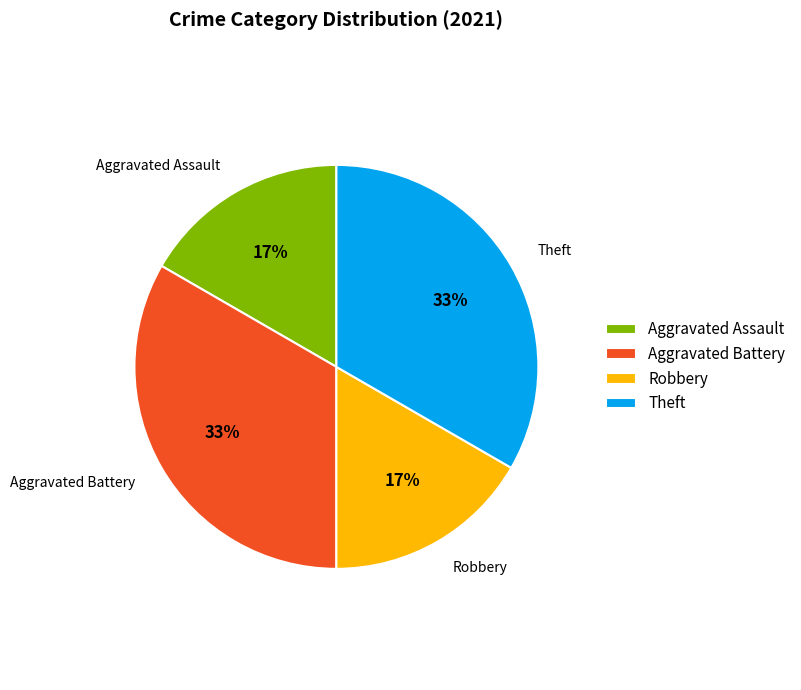

True or false: Aggravated Assault accounts for 17% of the total.

True